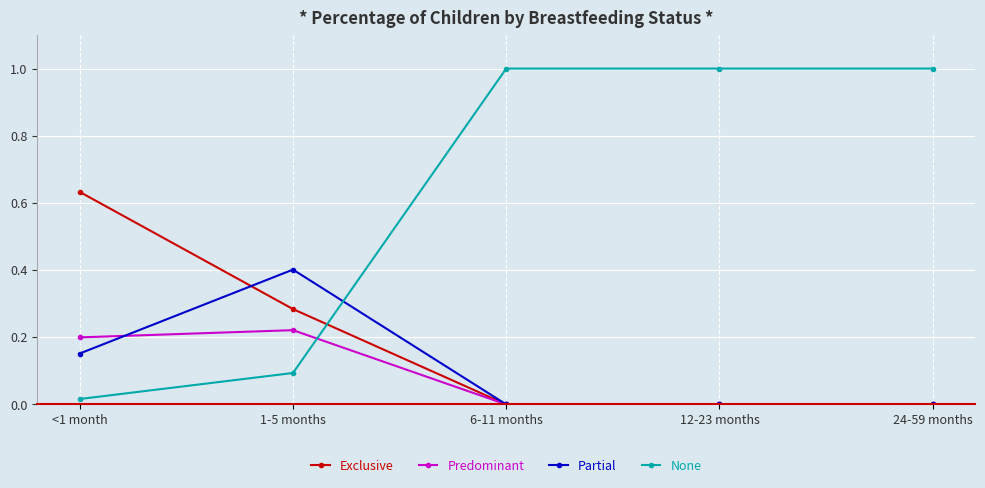

Rank the series by their maximum value, from lowest to highest.

Predominant, Partial, Exclusive, None